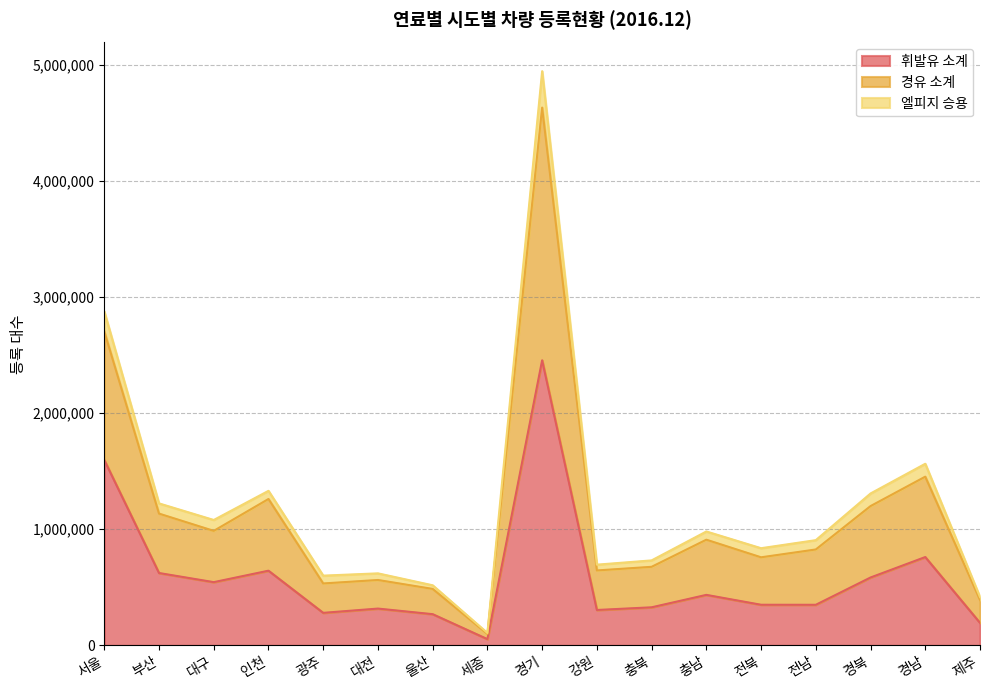

What is the maximum value for 휘발유 소계?

2455515